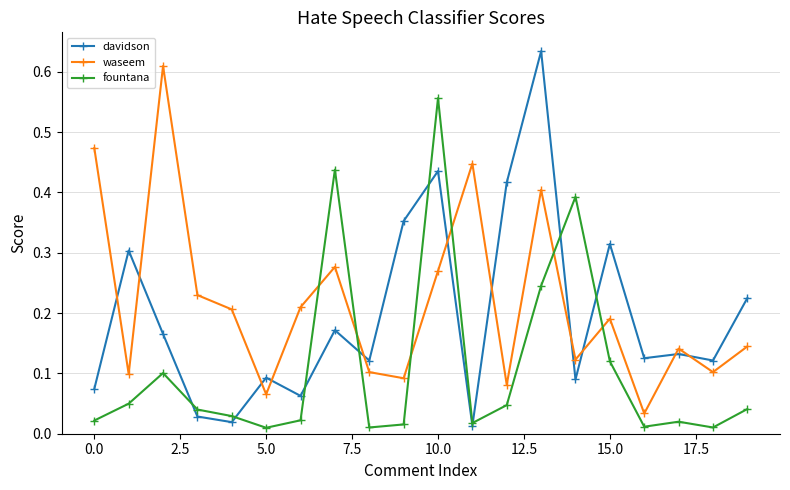

At how many categories does at least one series exceed 0?

20